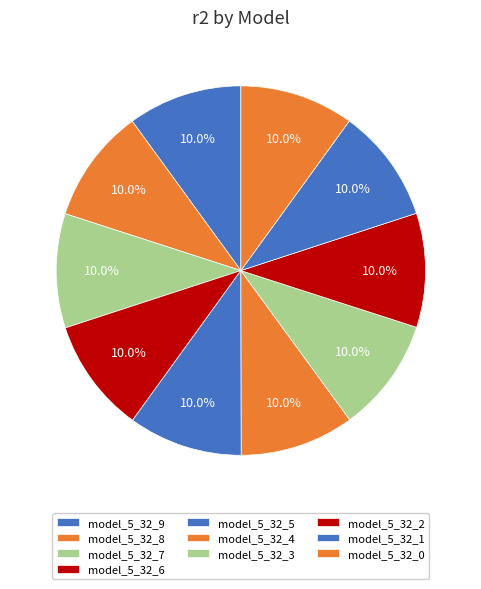

Rank the categories by value from lowest to highest.

model_5_32_0, model_5_32_1, model_5_32_2, model_5_32_3, model_5_32_4, model_5_32_5, model_5_32_6, model_5_32_7, model_5_32_8, model_5_32_9